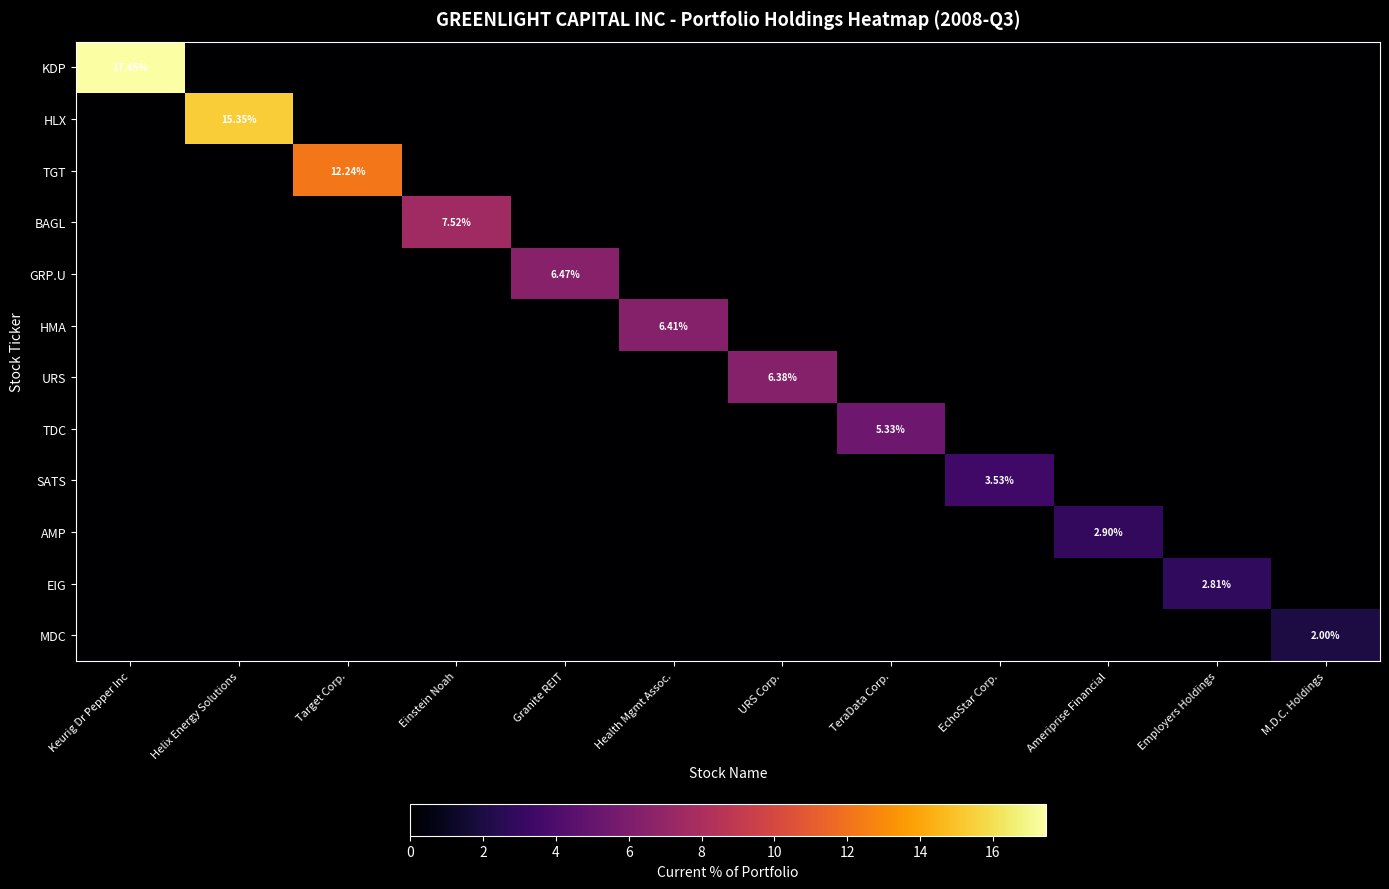

Which label corresponds to the smallest value in the chart?

Helix Energy Solutions